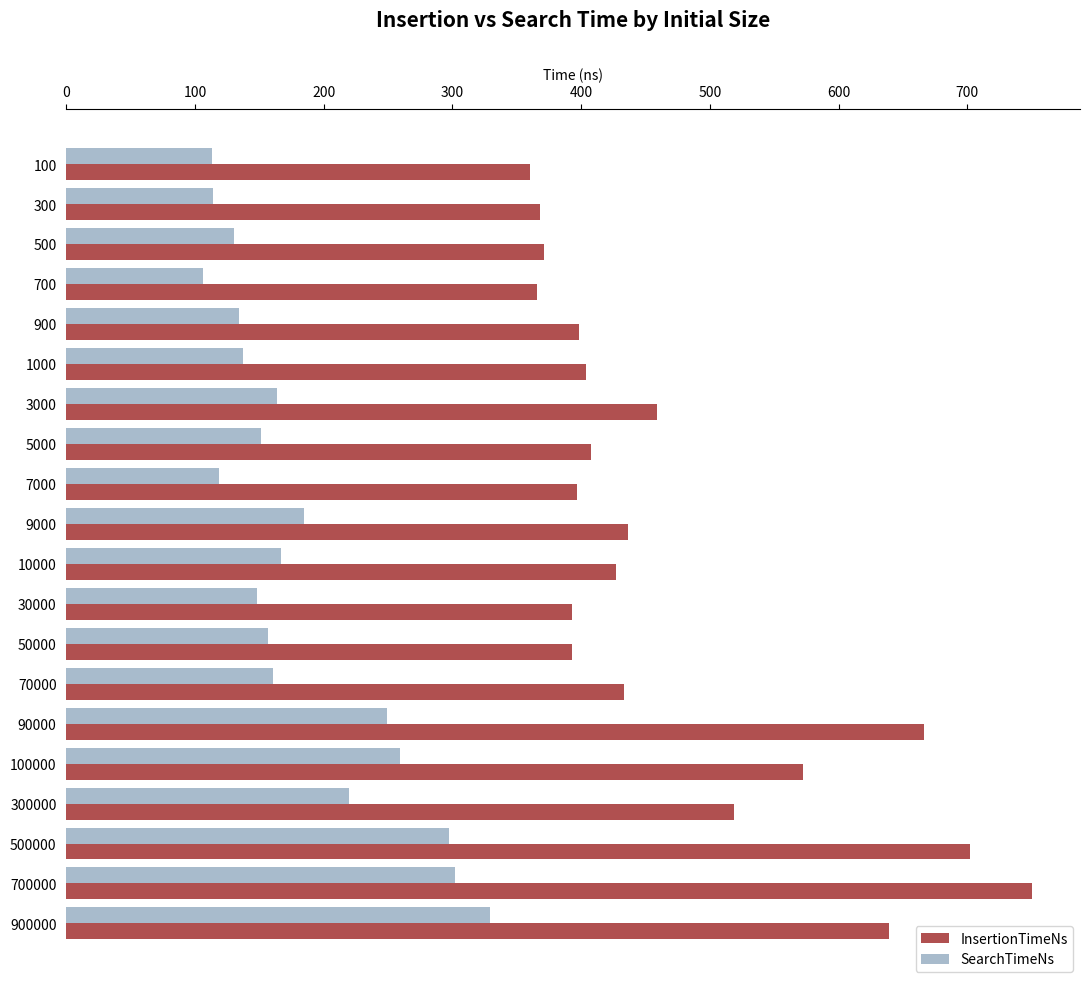

What are all the series names shown in the legend?

InsertionTimeNs, SearchTimeNs